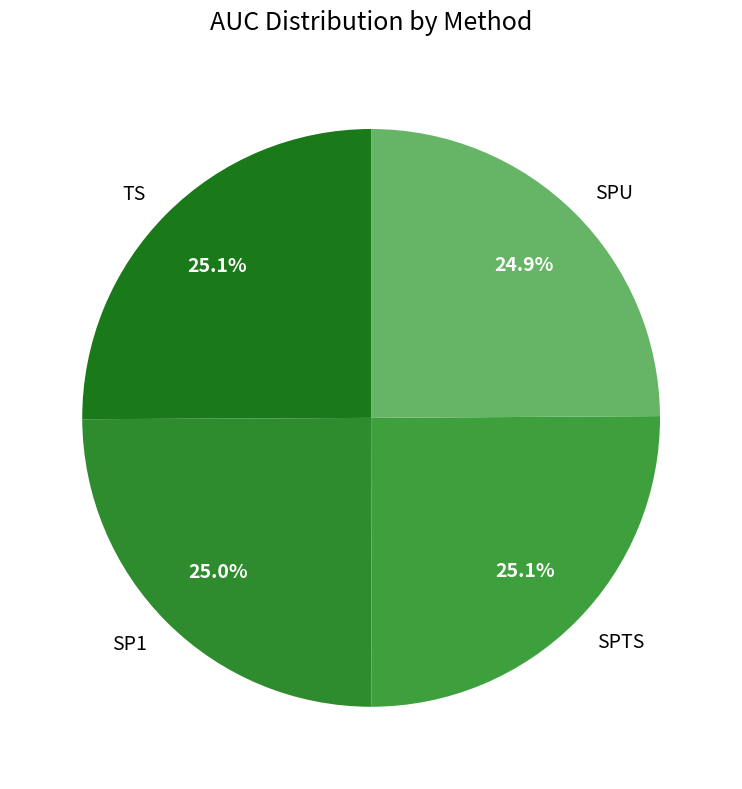

How much of the chart is everything except SP1?

75.0%